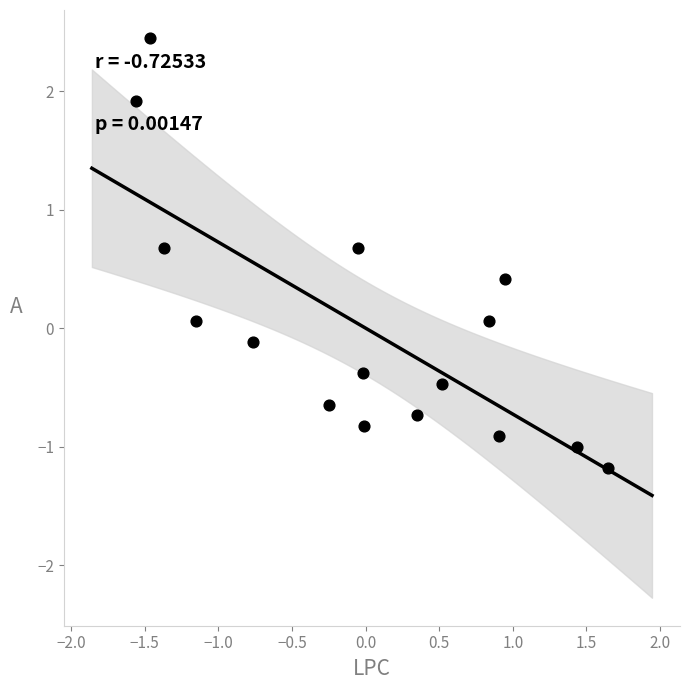

What is the range of X values (max minus min)?

3.2